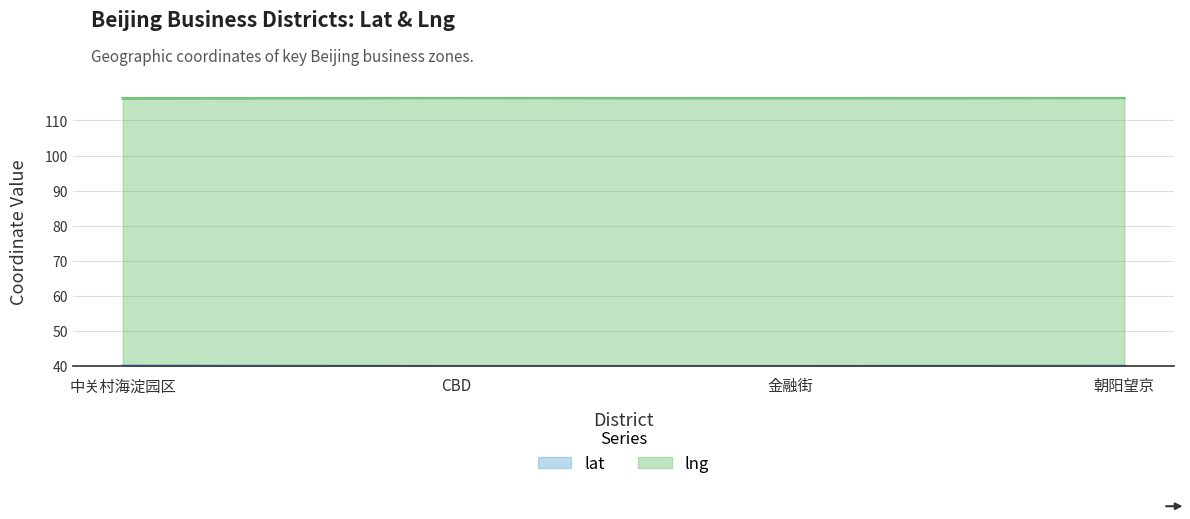

What are all the series names shown in the legend?

lat, lng